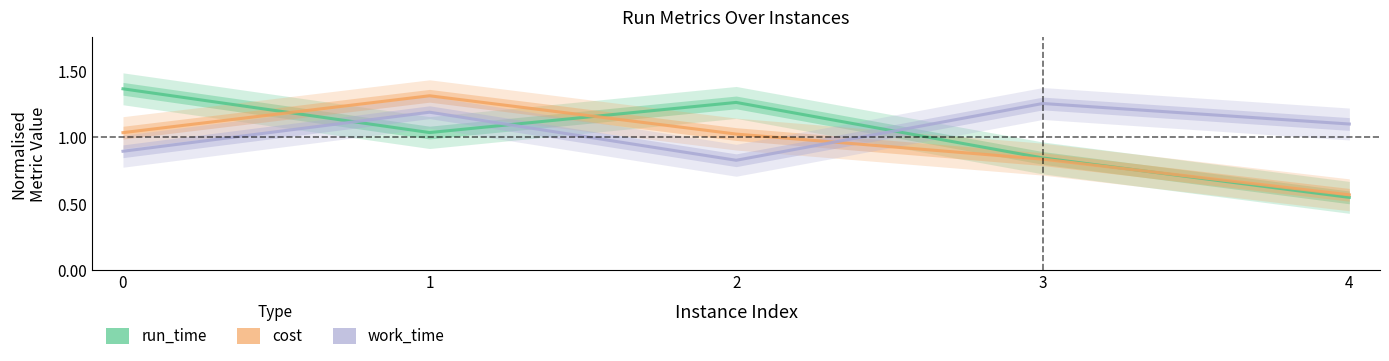

Which category has the lowest value in the cost series?

4